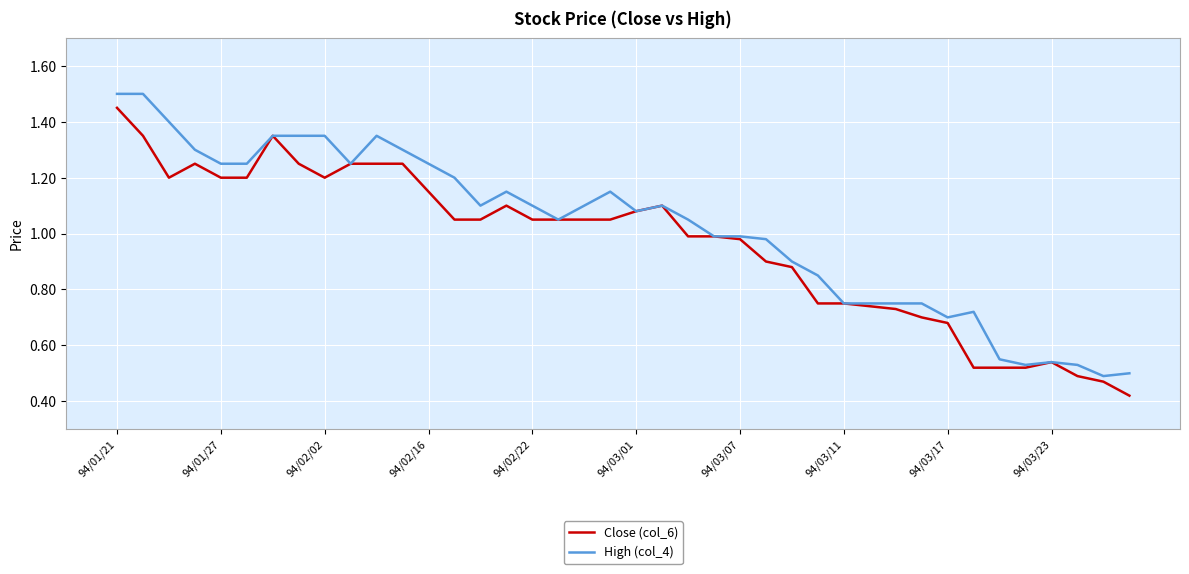

Which series has the largest total across all categories?

High (col_4)